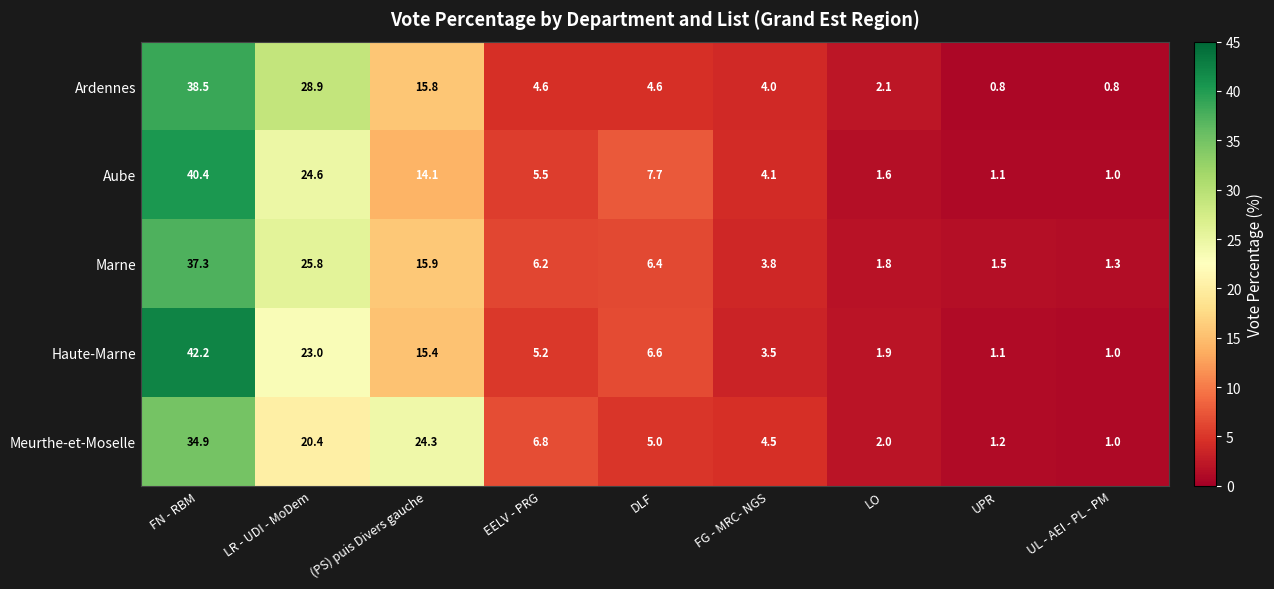

What is the total value across all series at UL - AEI - PL - PM?

5.1